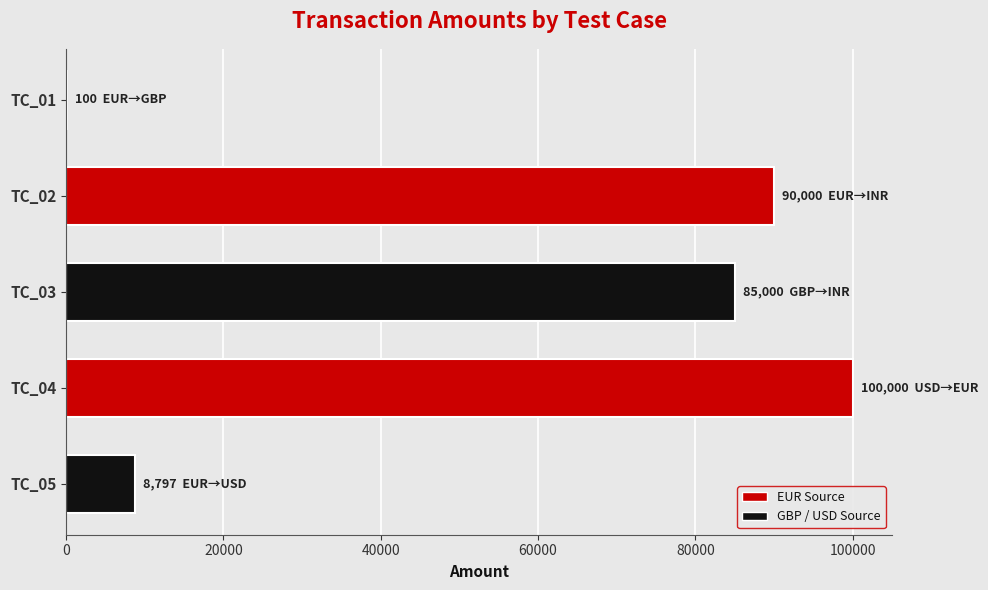

What is the sum of all values?

283897